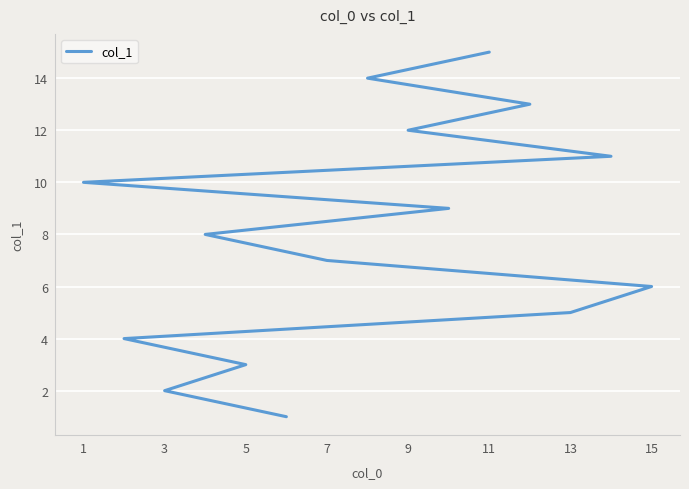

Is it true that the value at 7 is 2?

False